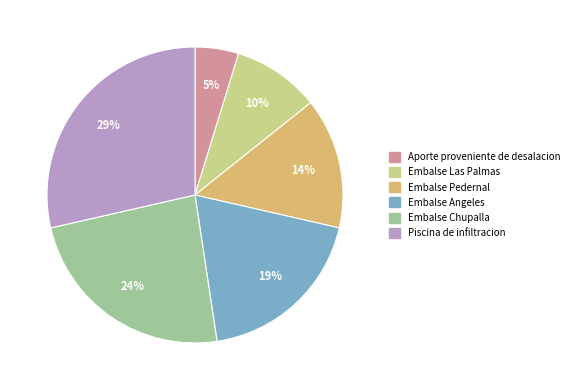

Which slice is the largest?

Piscina de infiltracion